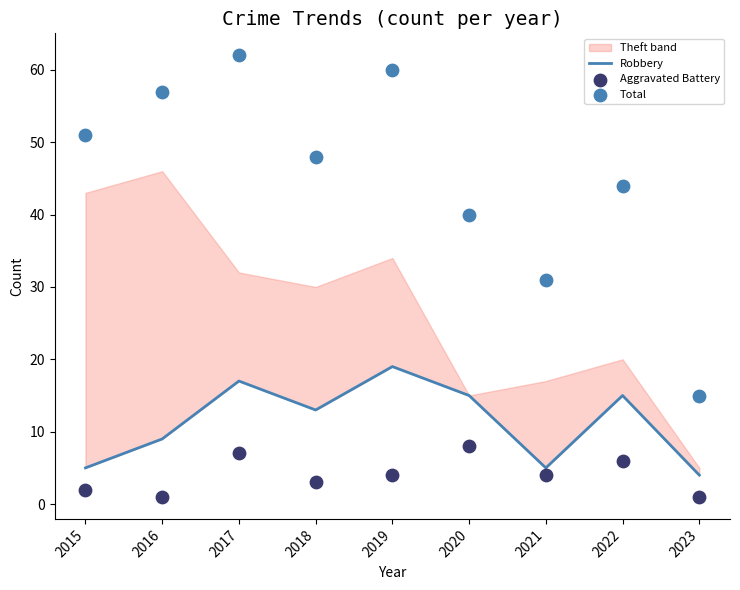

What is the total value across all series at 2016?

67